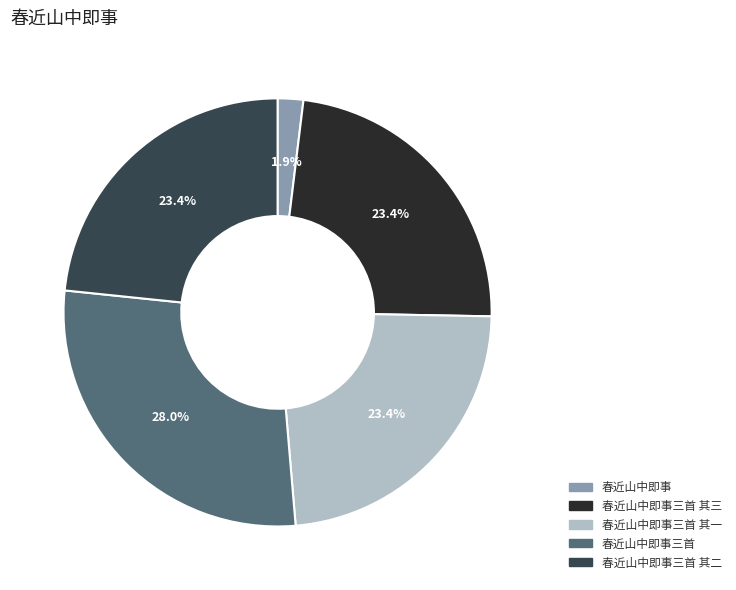

To the nearest percent, what is the average slice percentage?

20%